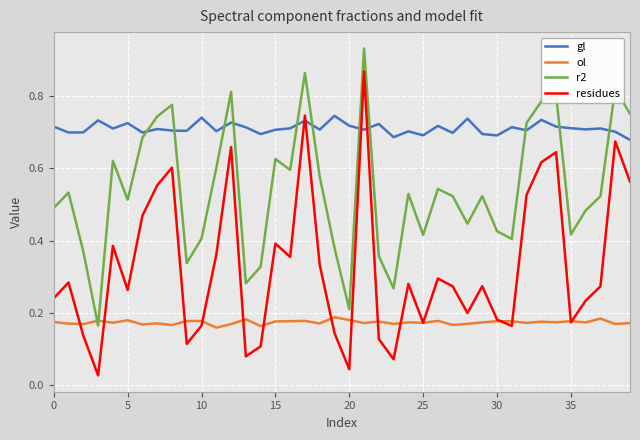

Which series has the widest spread of values?

residues